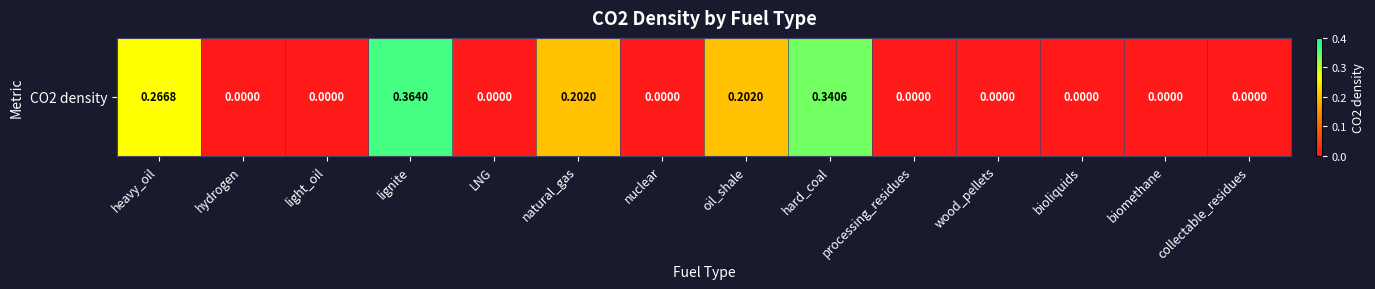

Which category has the lowest value across all series?

hydrogen